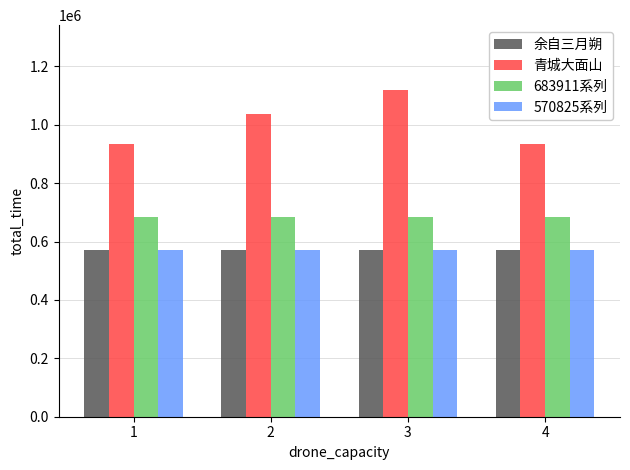

What is the difference between the highest and lowest values at 4?

362035